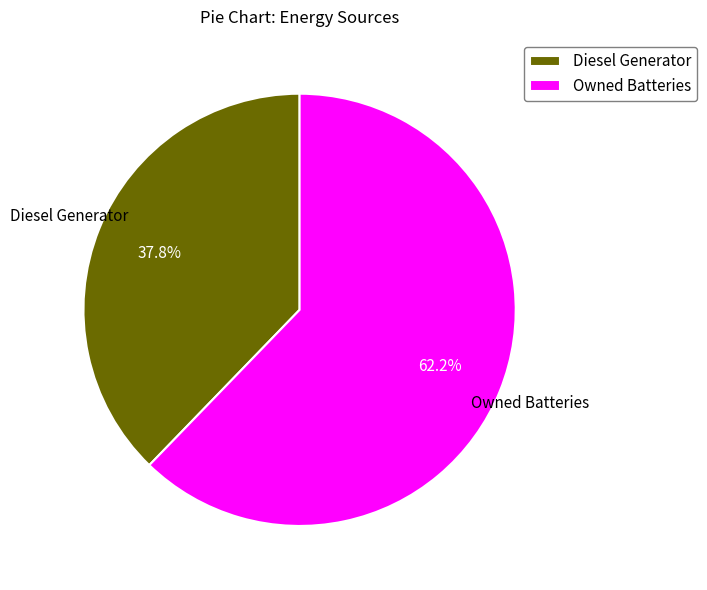

Do Owned Batteries and Diesel Generator together represent more than half of the pie?

Yes